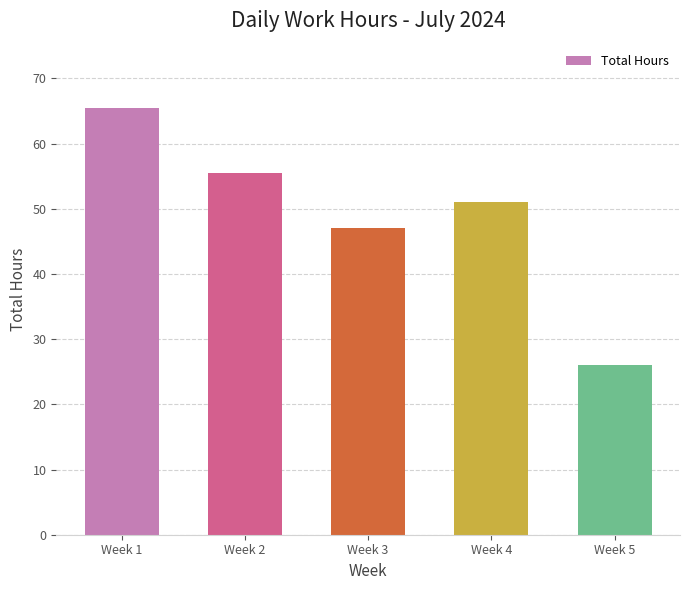

What is the sum of the values at Week 1 and Week 5?

91.5